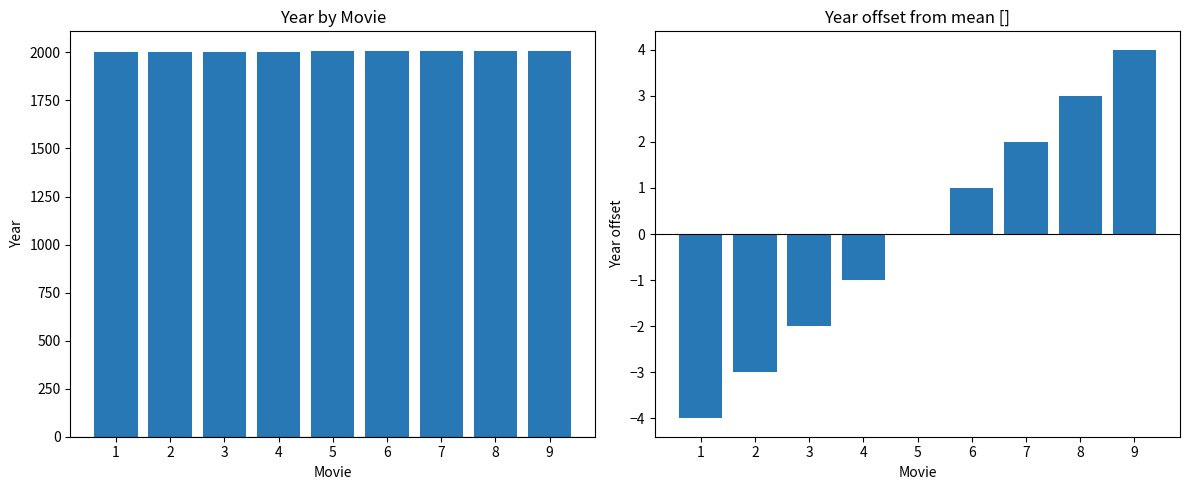

Between 3 and 6, which series saw the biggest shift?

Year